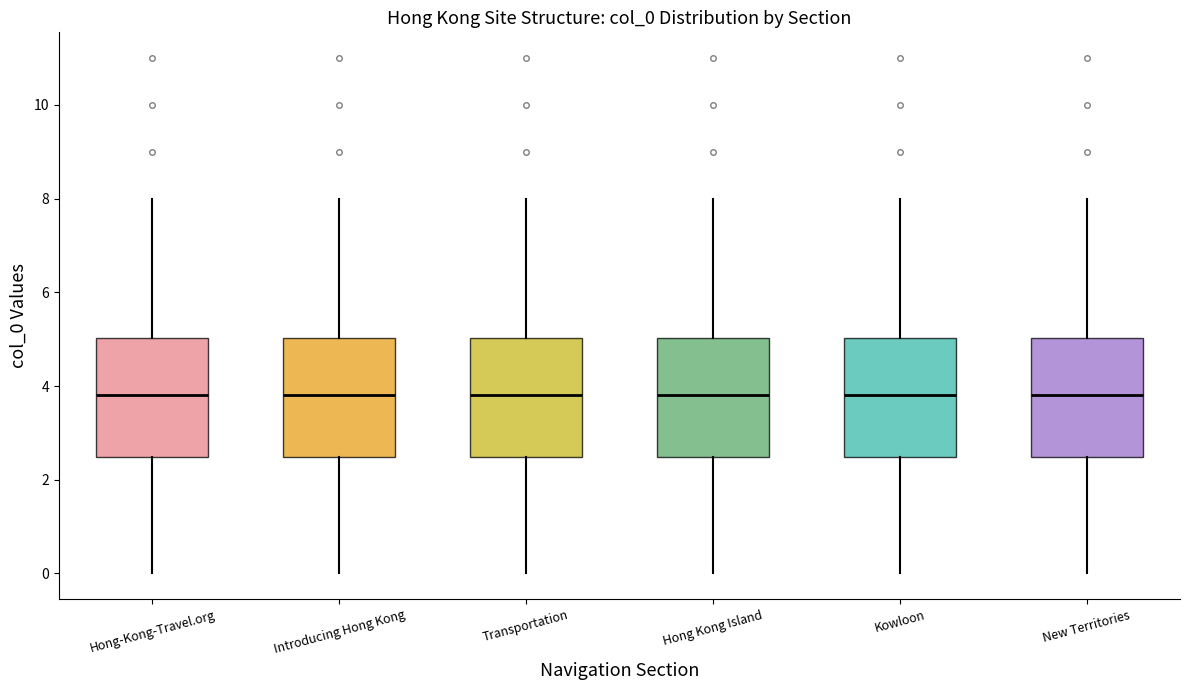

Reading left to right, transcribe this box plot: for each box, give where its median line is, the range the box spans, and where its two whiskers end, as read against the y-axis. The values are not printed on the chart, so give them approximately, as read against the axis.

Hong-Kong-Travel.org: median 3.8, box 2.4 to 5.0, whiskers 0.0 to 8.0
Introducing Hong Kong: median 3.8, box 2.4 to 5.0, whiskers 0.0 to 8.0
Transportation: median 3.8, box 2.4 to 5.0, whiskers 0.0 to 8.0
Hong Kong Island: median 3.8, box 2.4 to 5.0, whiskers 0.0 to 8.0
Kowloon: median 3.8, box 2.4 to 5.0, whiskers 0.0 to 8.0
New Territories: median 3.8, box 2.4 to 5.0, whiskers 0.0 to 8.0